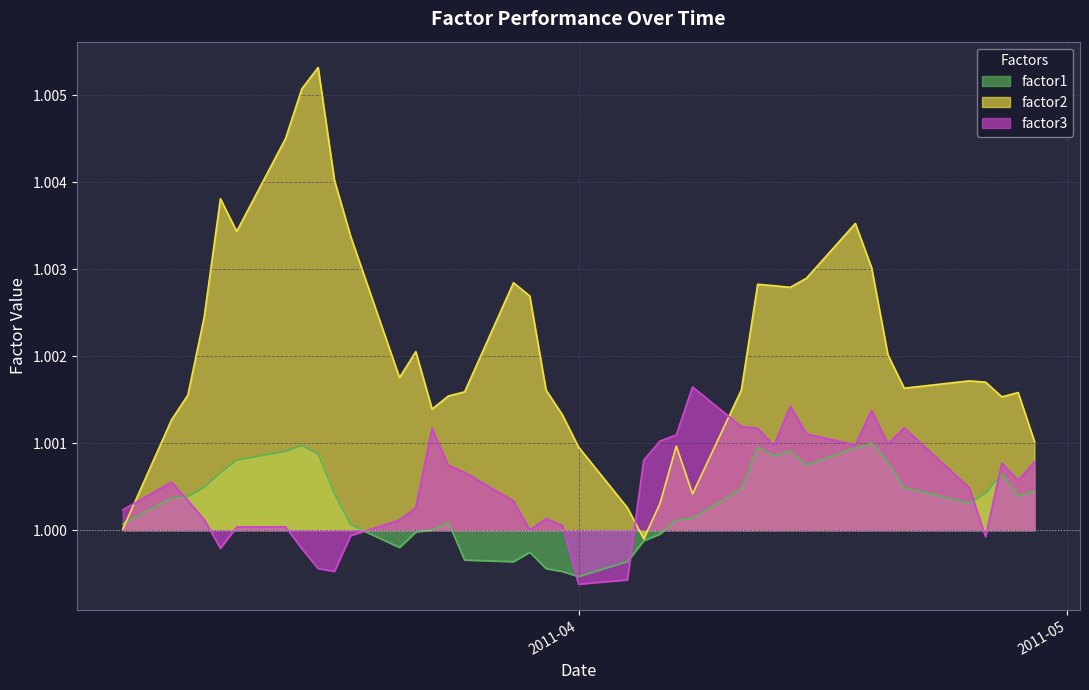

What is the minimum value shown in the chart?

1.0